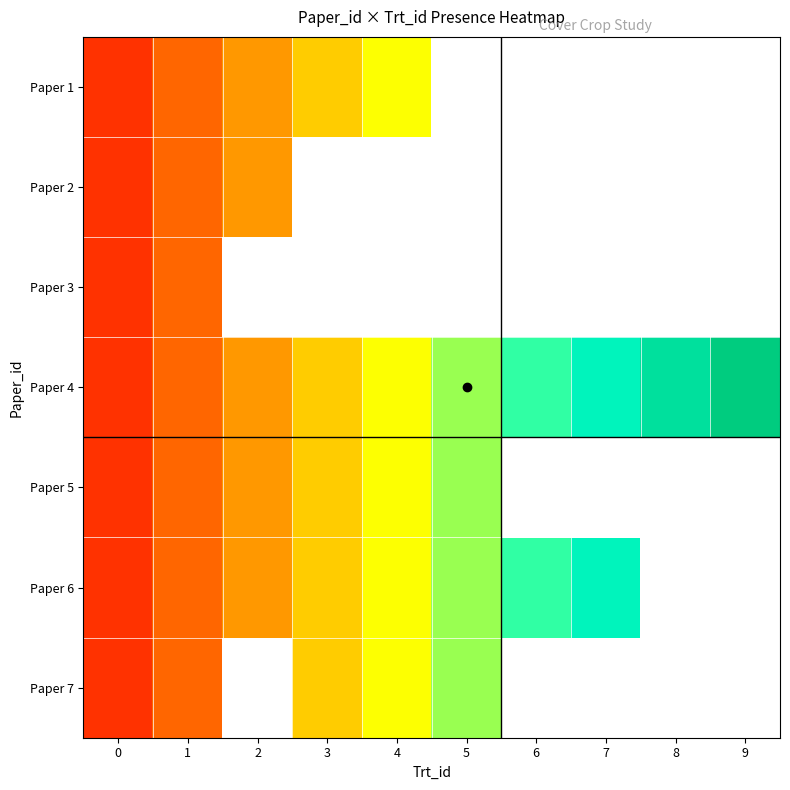

Which series has the largest total across all categories?

Paper 4